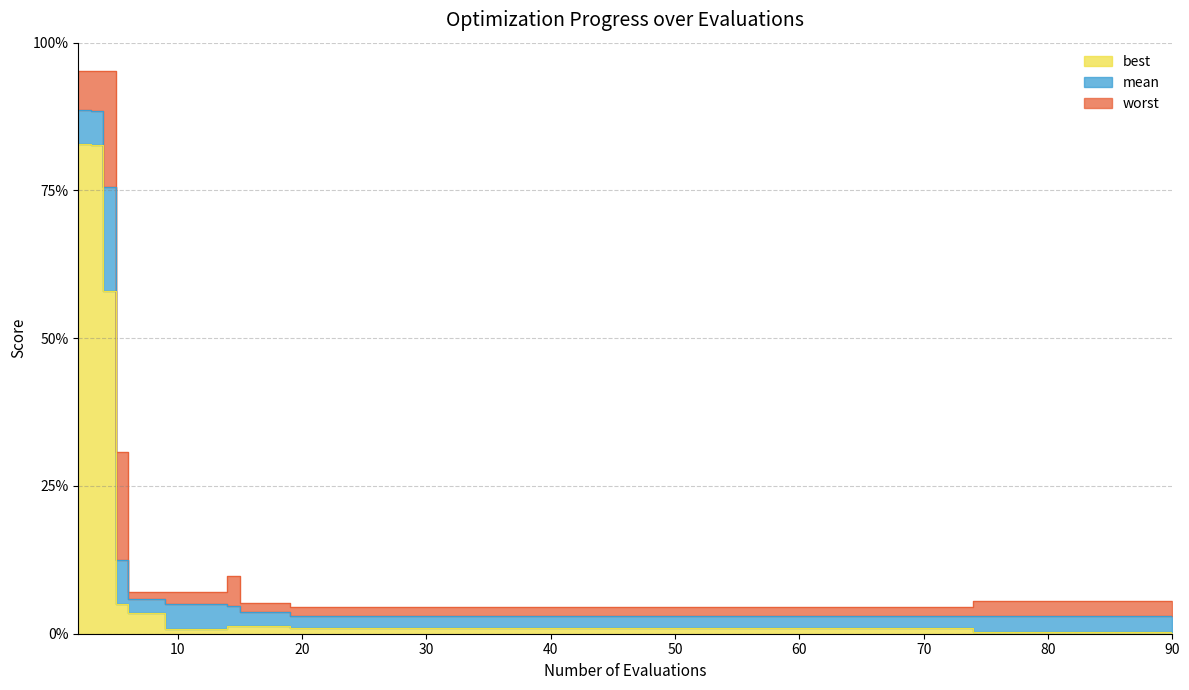

What are all the series names shown in the legend?

mean, best, worst